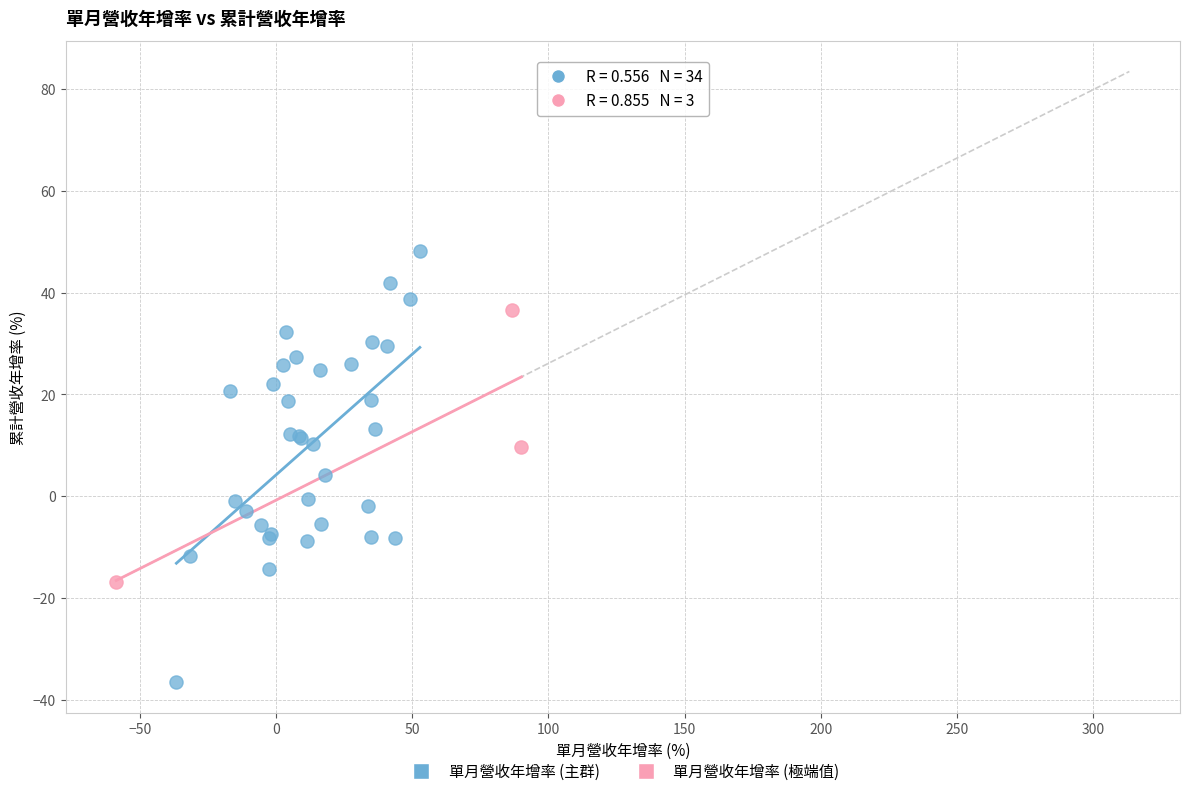

Which series has the largest Y range (max minus min)?

單月營收年增率 (主群)